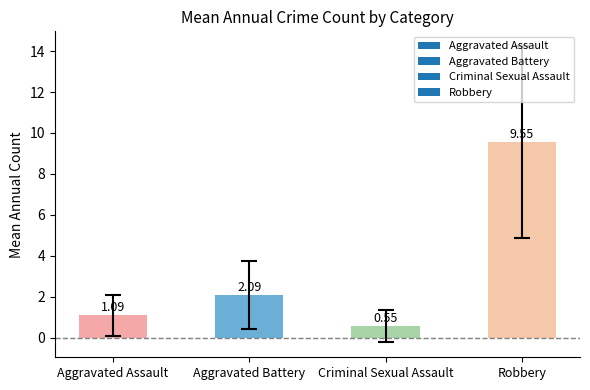

Between Robbery and Criminal Sexual Assault, which is larger?

Robbery